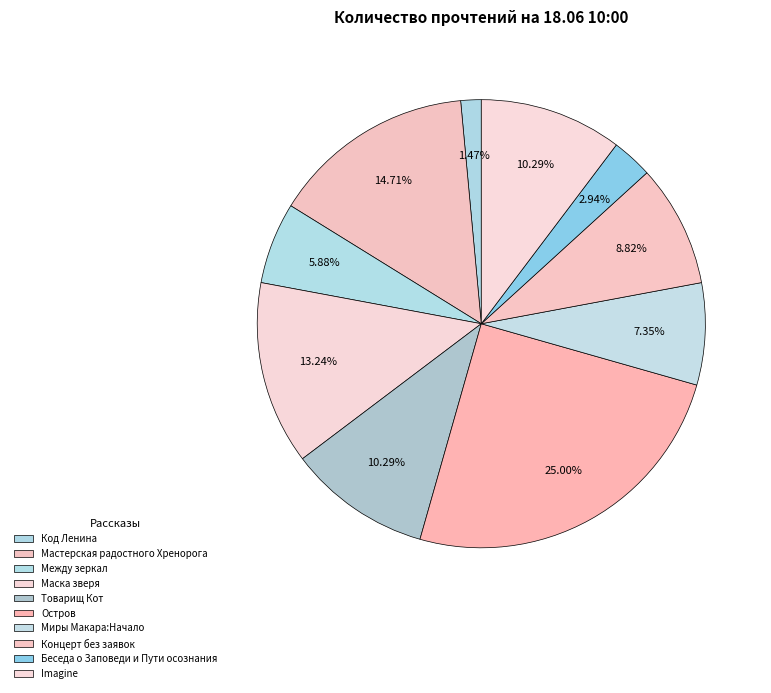

How many segments does this pie chart have?

10